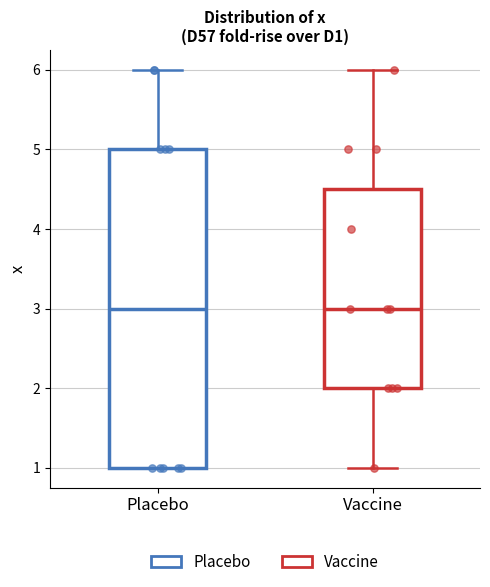

Comparing the boxes themselves (not the whiskers), which one is the tallest?

Placebo